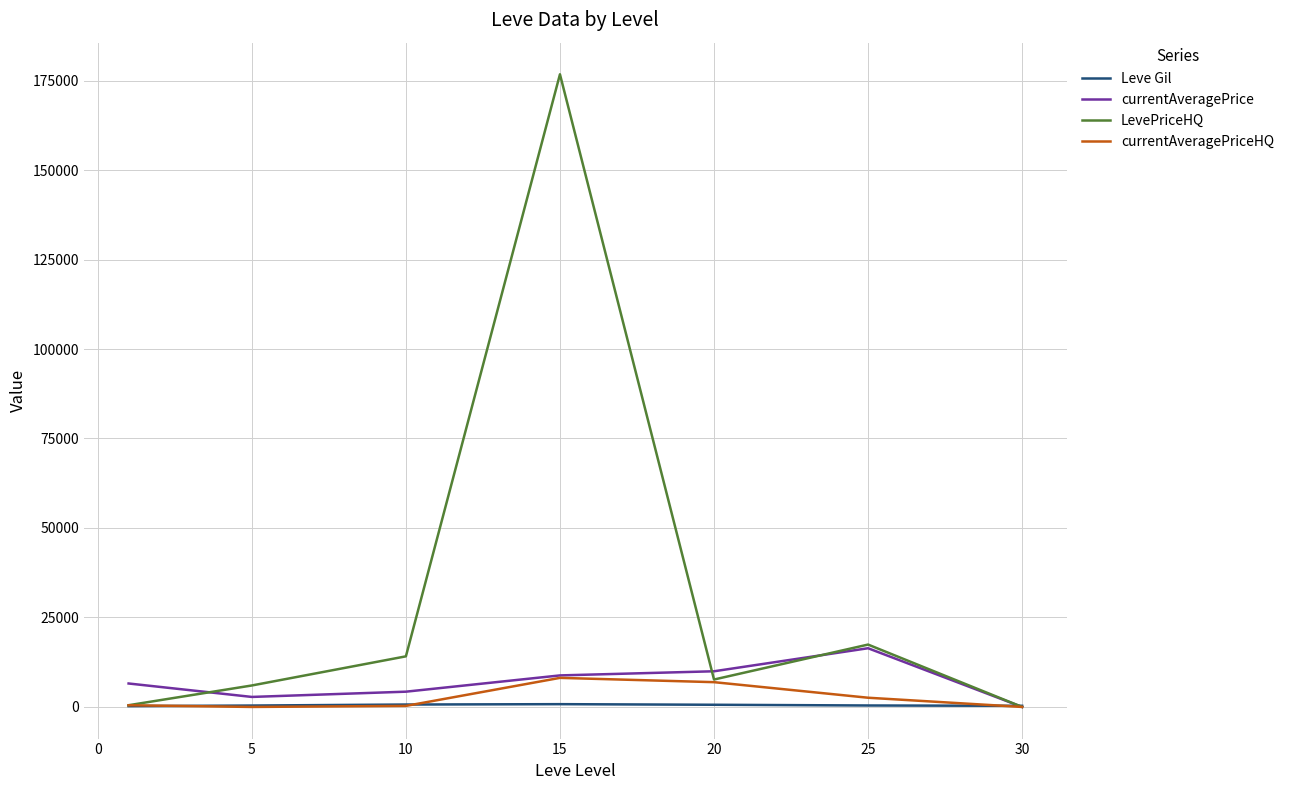

In LevePriceHQ, how many points are higher than both neighbors (excluding endpoints)?

2